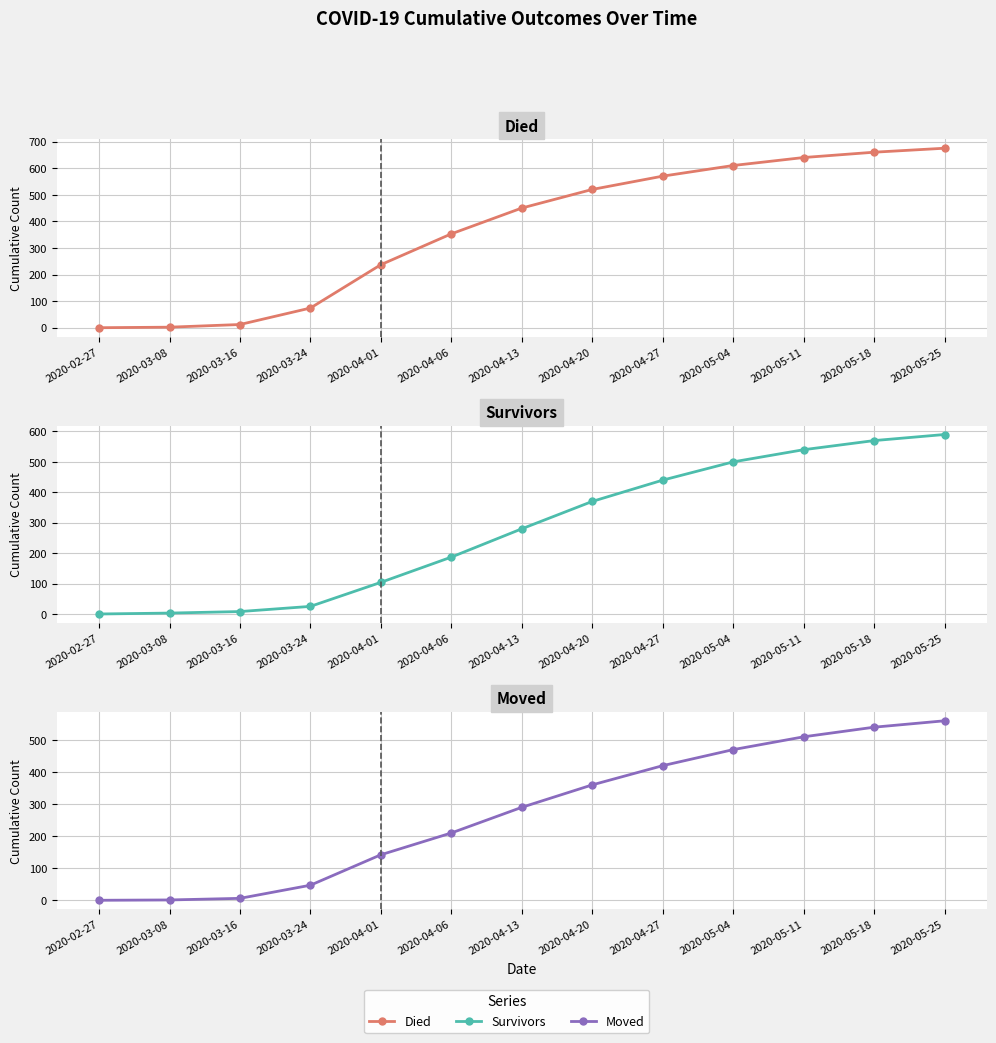

At which category does the chart reach its minimum across all series?

2020-02-27